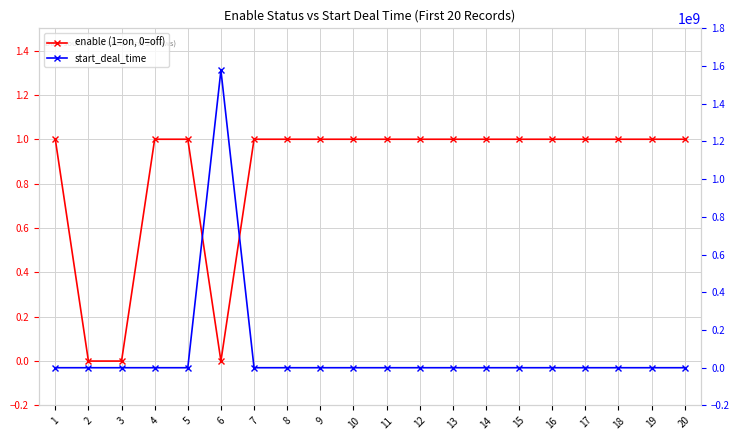

At which category is the sum across all series the highest?

6